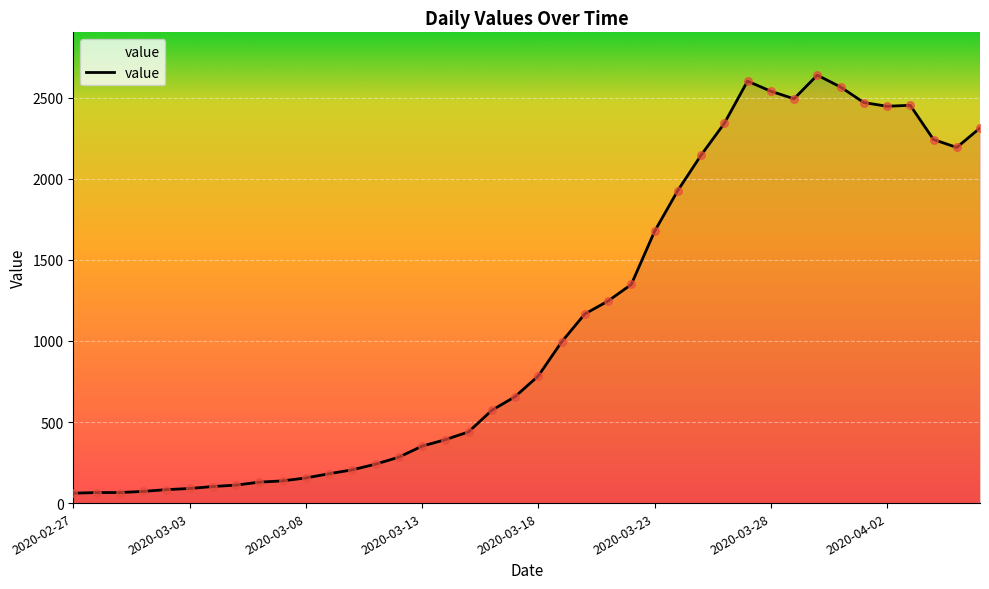

What is the smallest value displayed?

61